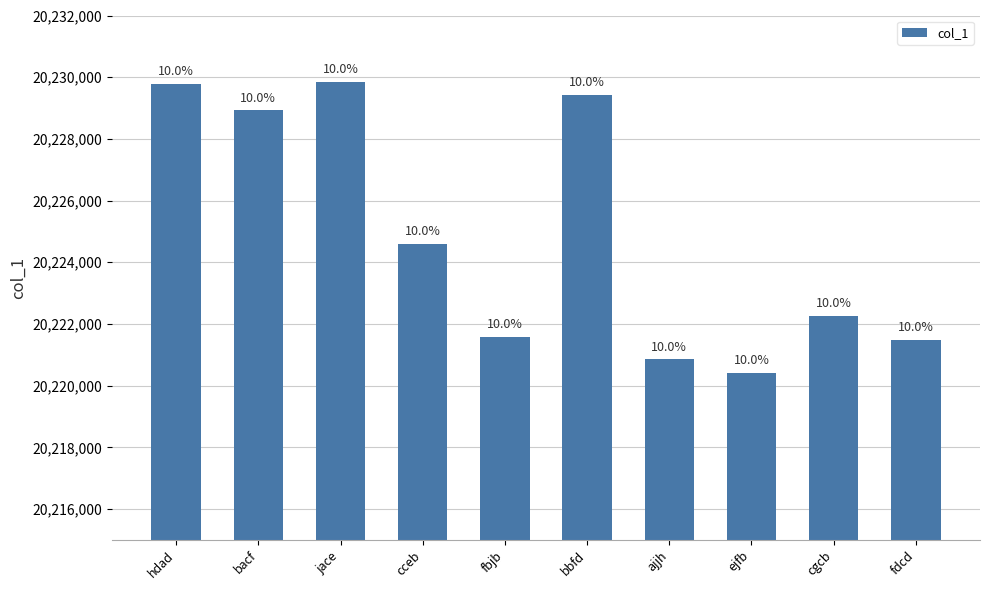

How many bars are there in total?

10